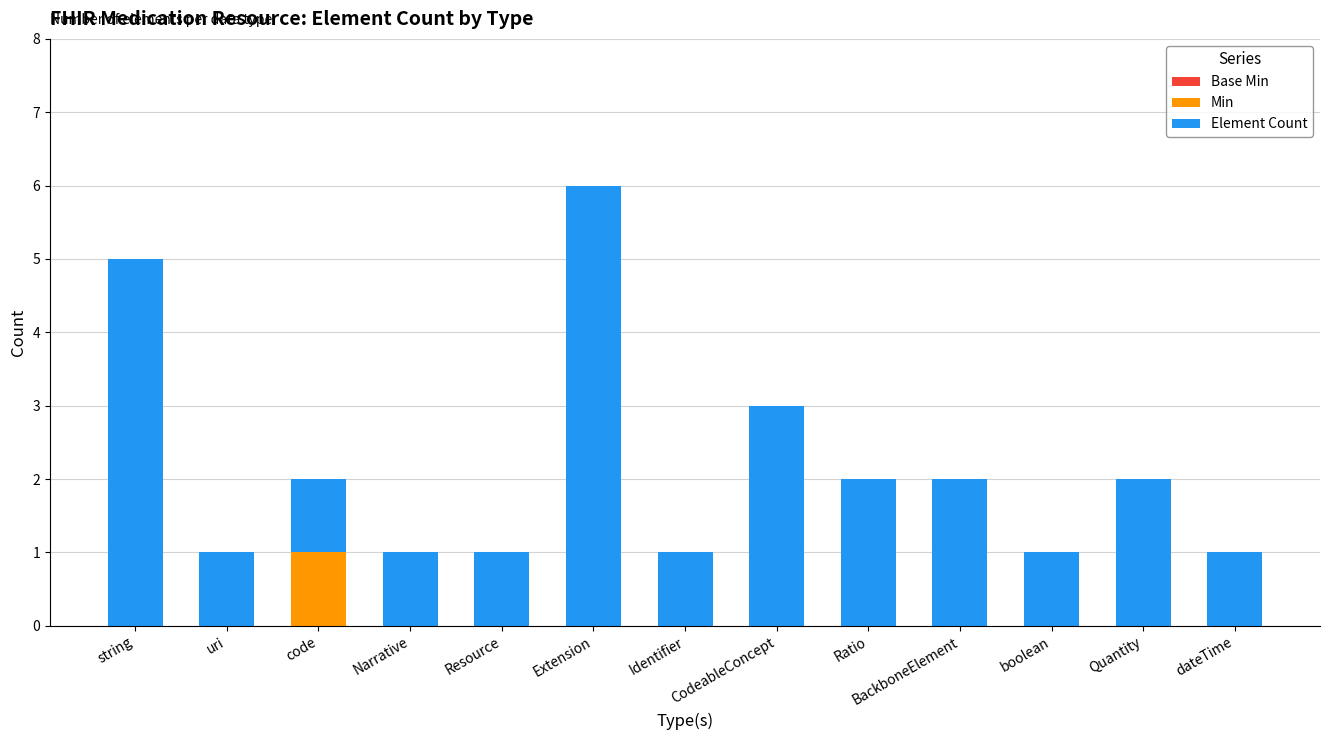

At which category is the sum across all series the highest?

Extension